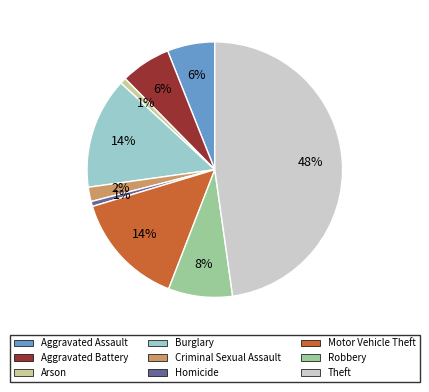

Does Theft account for over 50% of the chart?

No